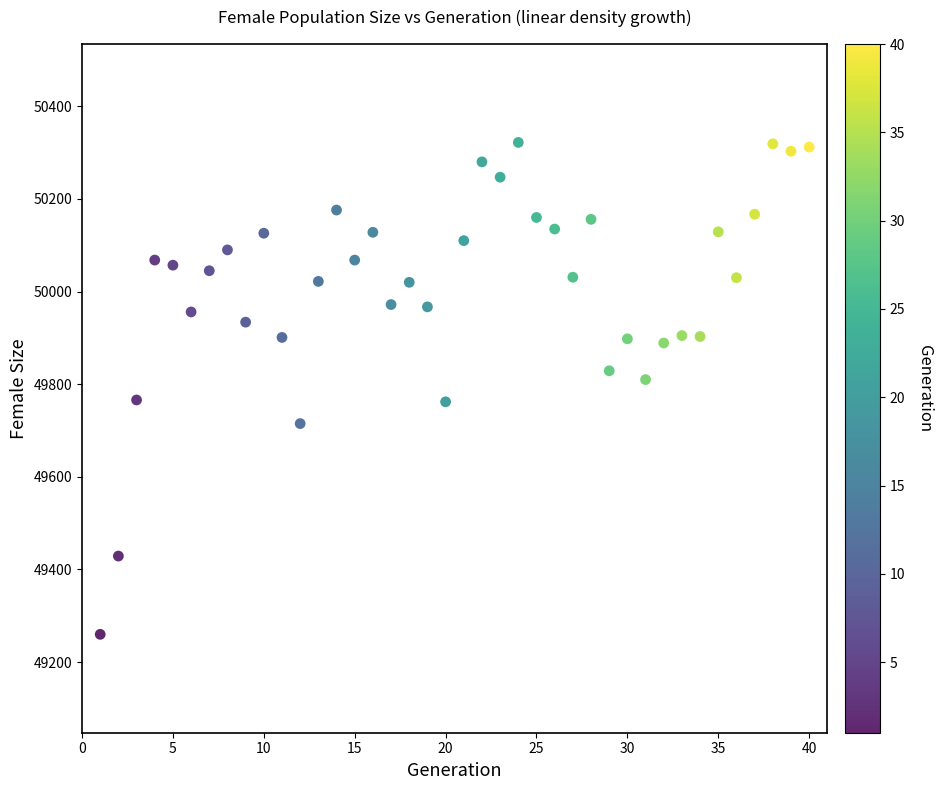

What is the range of Y values (max minus min)?

1062